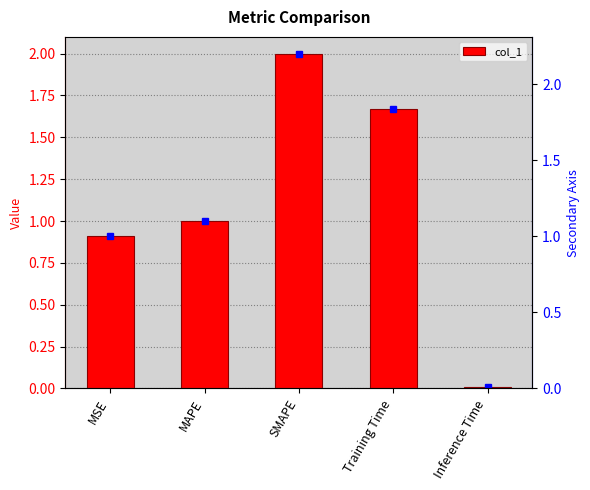

Reading left to right, extract all data points from this chart.

MSE=0.9	MAPE=1.0	SMAPE=2.0	Training Time=1.7	Inference Time=0.0